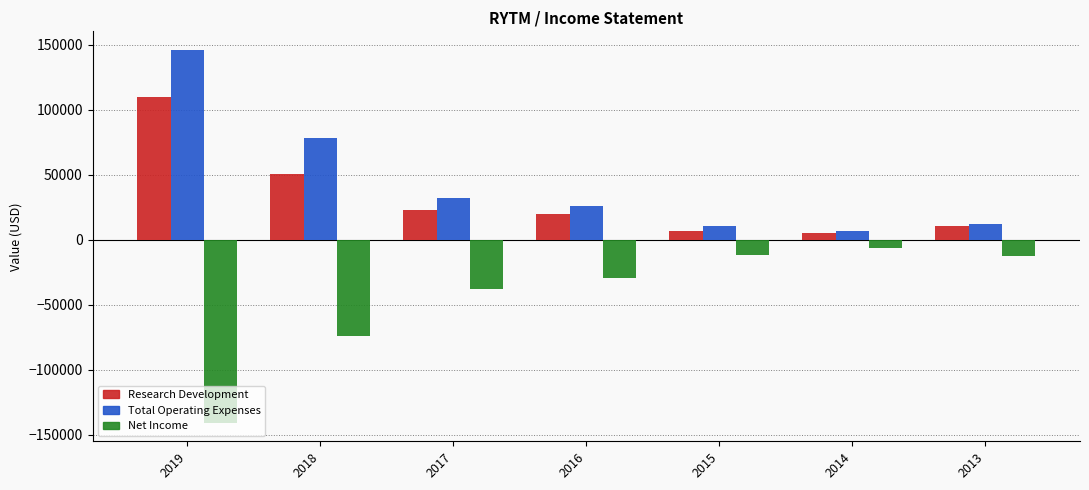

Which category has the lowest value across all series?

2019